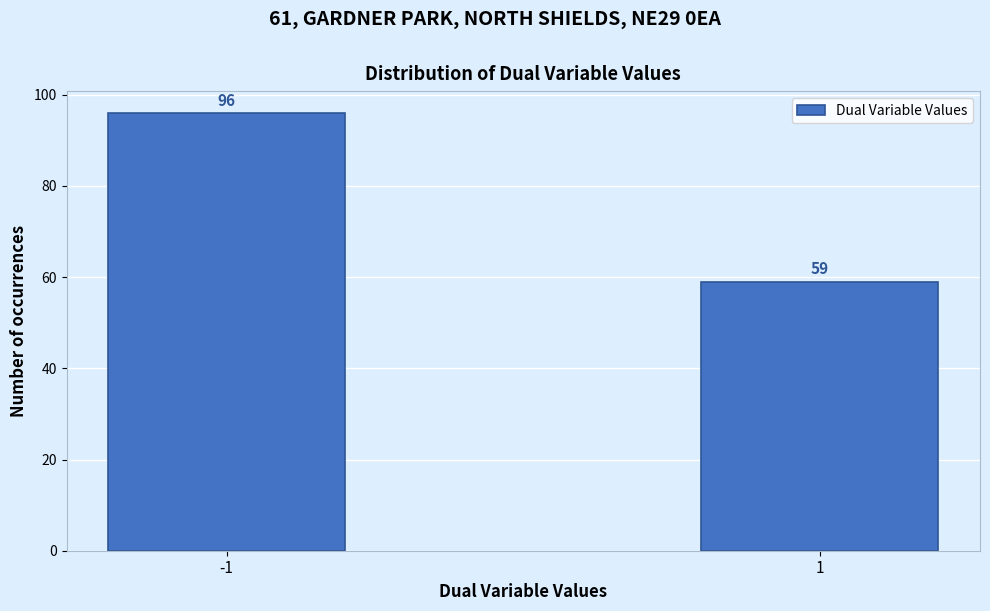

Reading left to right, list all the values displayed in this chart.

96	59